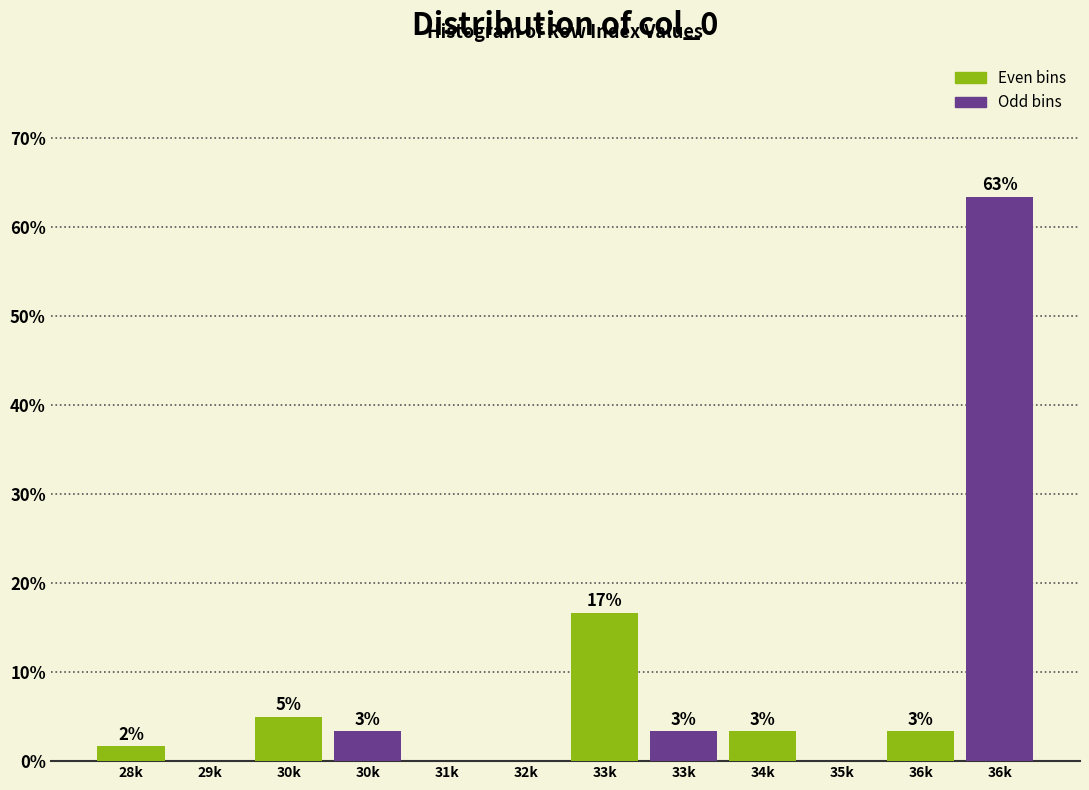

Are the bars horizontal?

No